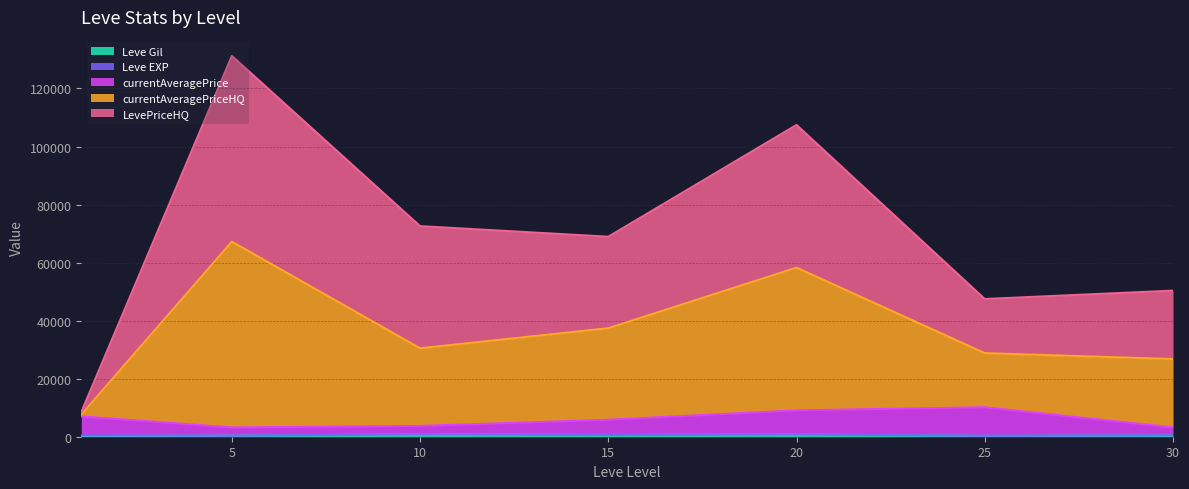

At which category is the sum across all series the highest?

5